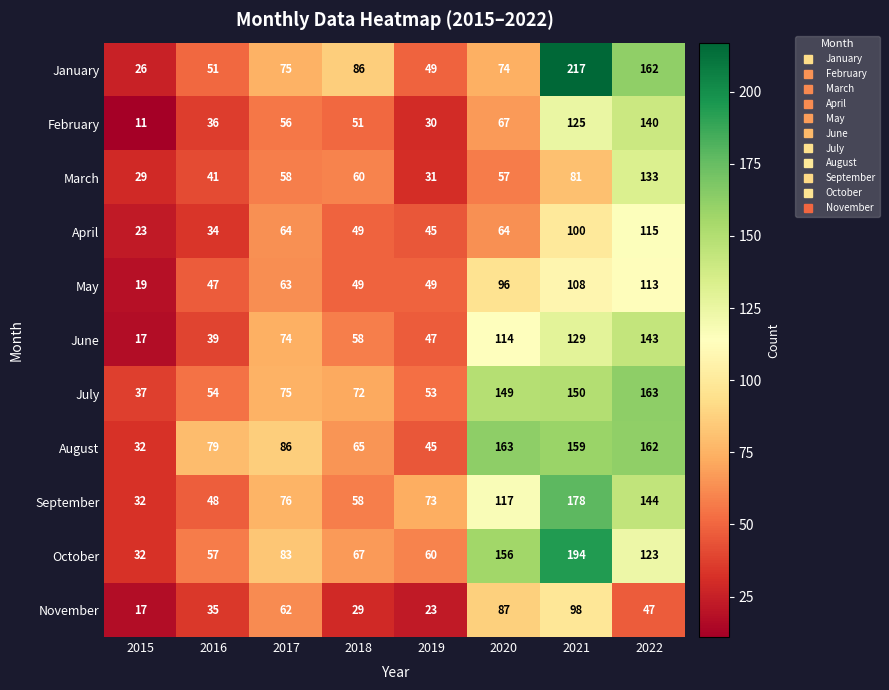

Which series has the largest range (max minus min)?

January